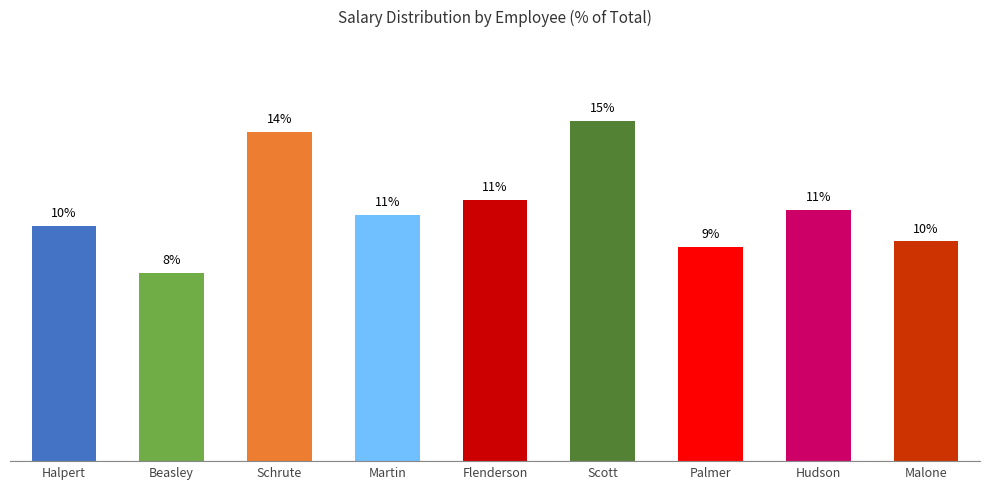

Does the chart contain any negative values?

No